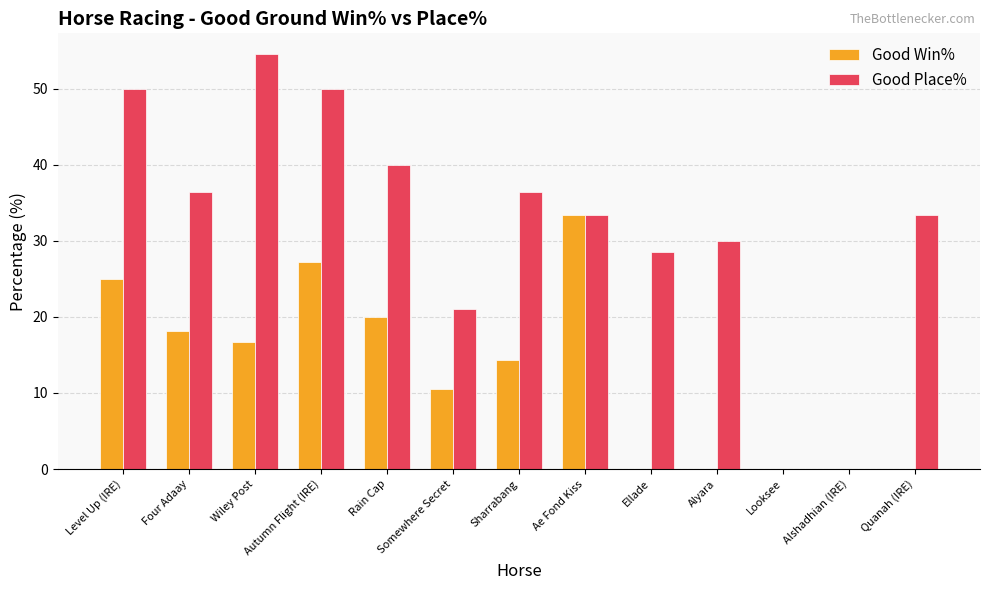

What is the approximate value of Good Place% at Alyara?

30.0